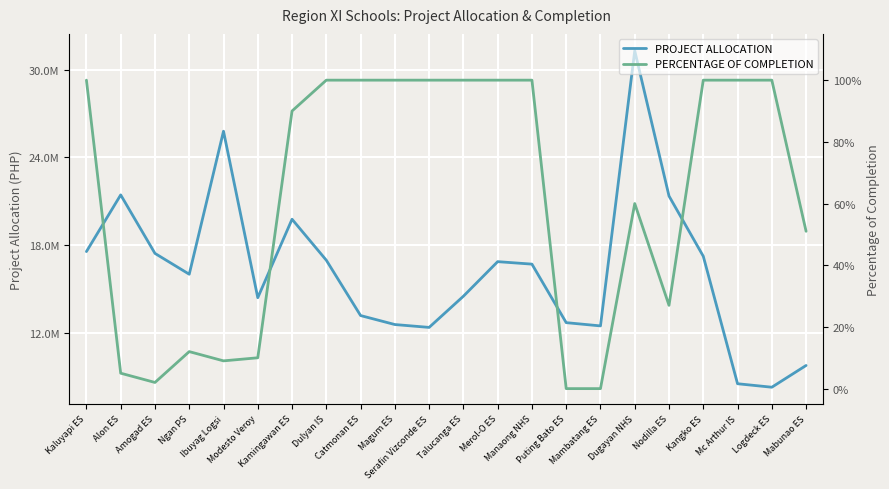

True or false: PROJECT ALLOCATION and PERCENTAGE OF COMPLETION cross at least once.

False